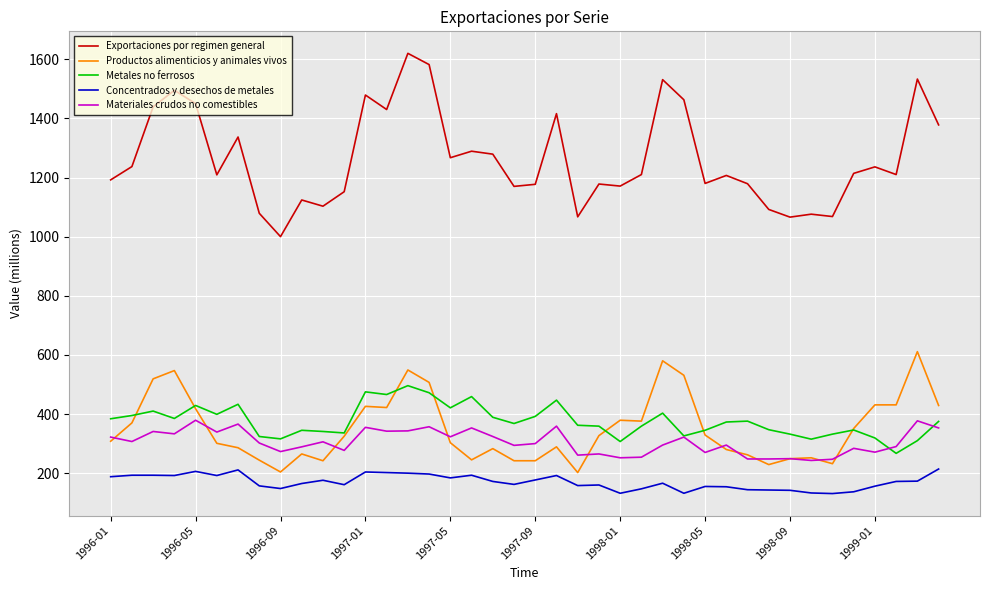

Which series has the largest total across all categories?

Exportaciones por regimen general